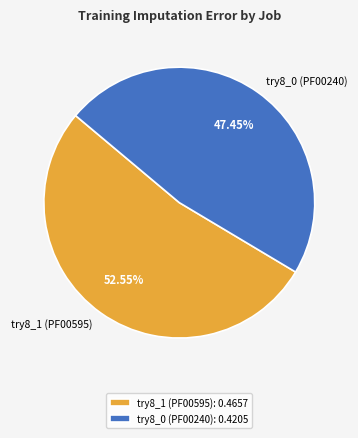

Which slice is the largest?

try8_1 (PF00595)